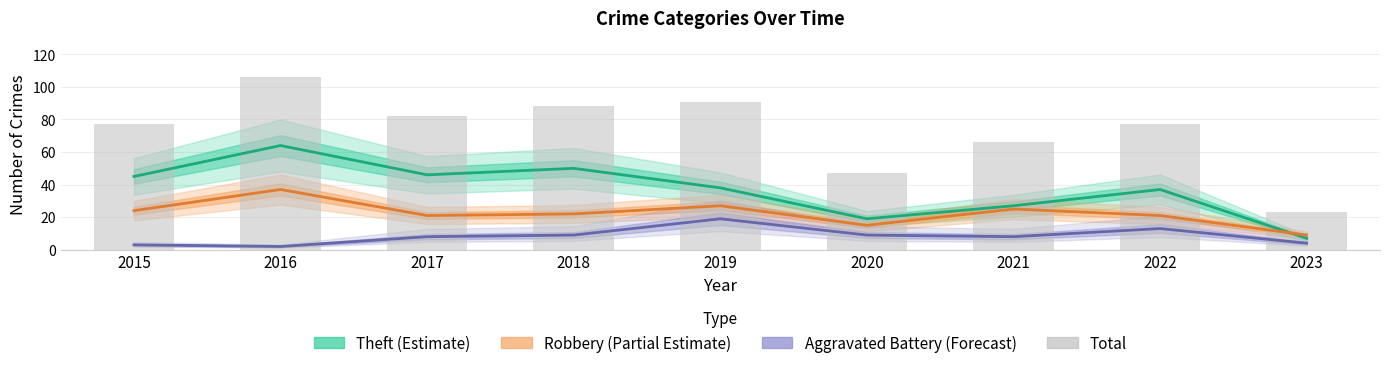

Read the Theft (Estimate) value at 2016.

64